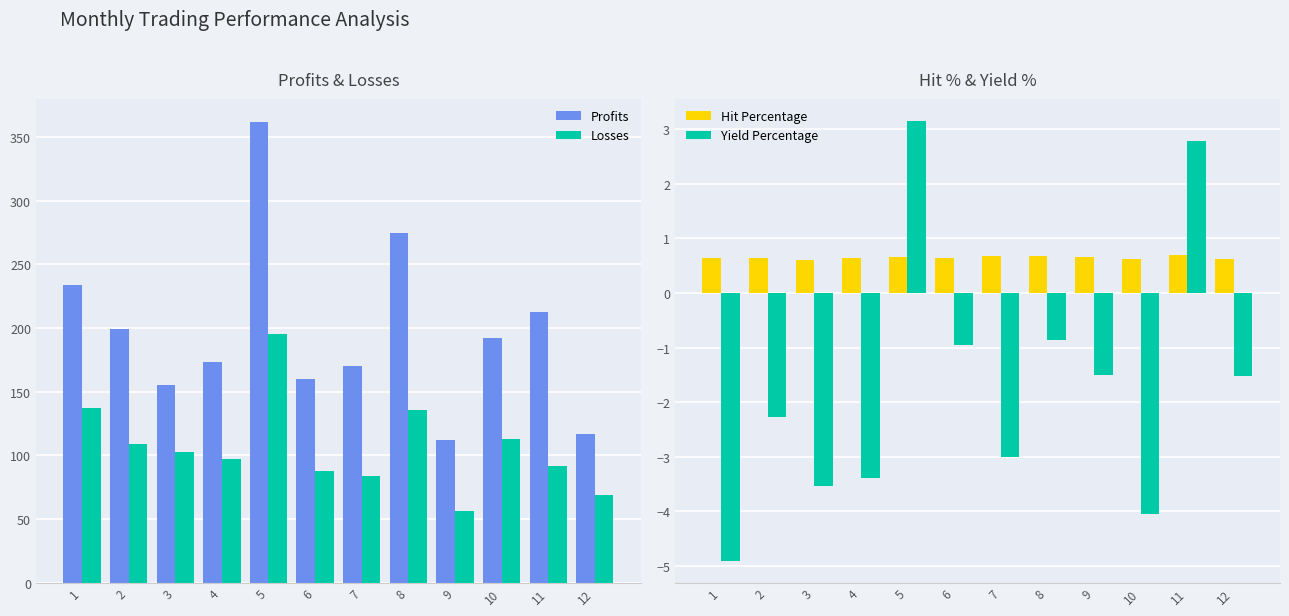

At 12, list the series in order from smallest to largest.

Yield Percentage, Hit Percentage, Losses, Profits